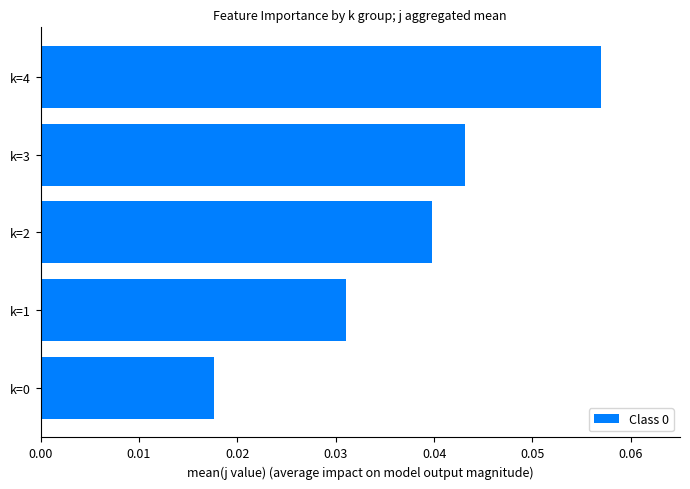

Which has a higher value, k=4 or k=1?

k=4